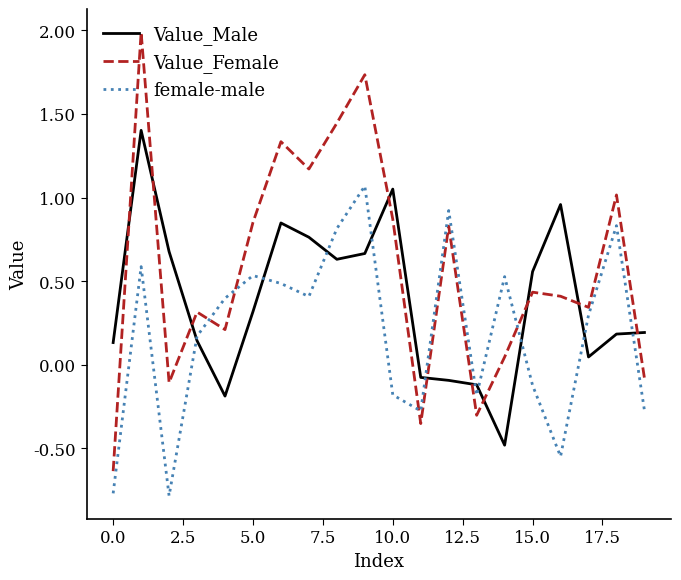

What are all the series names shown in the legend?

Value_Male, Value_Female, female-male